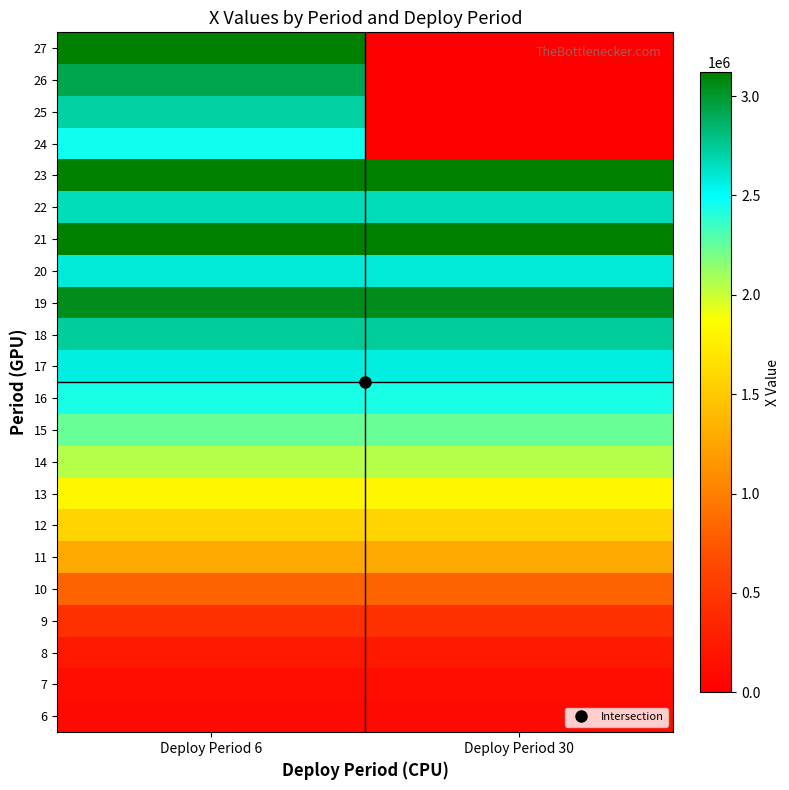

At which category does the chart reach its peak across all series?

Deploy Period 6